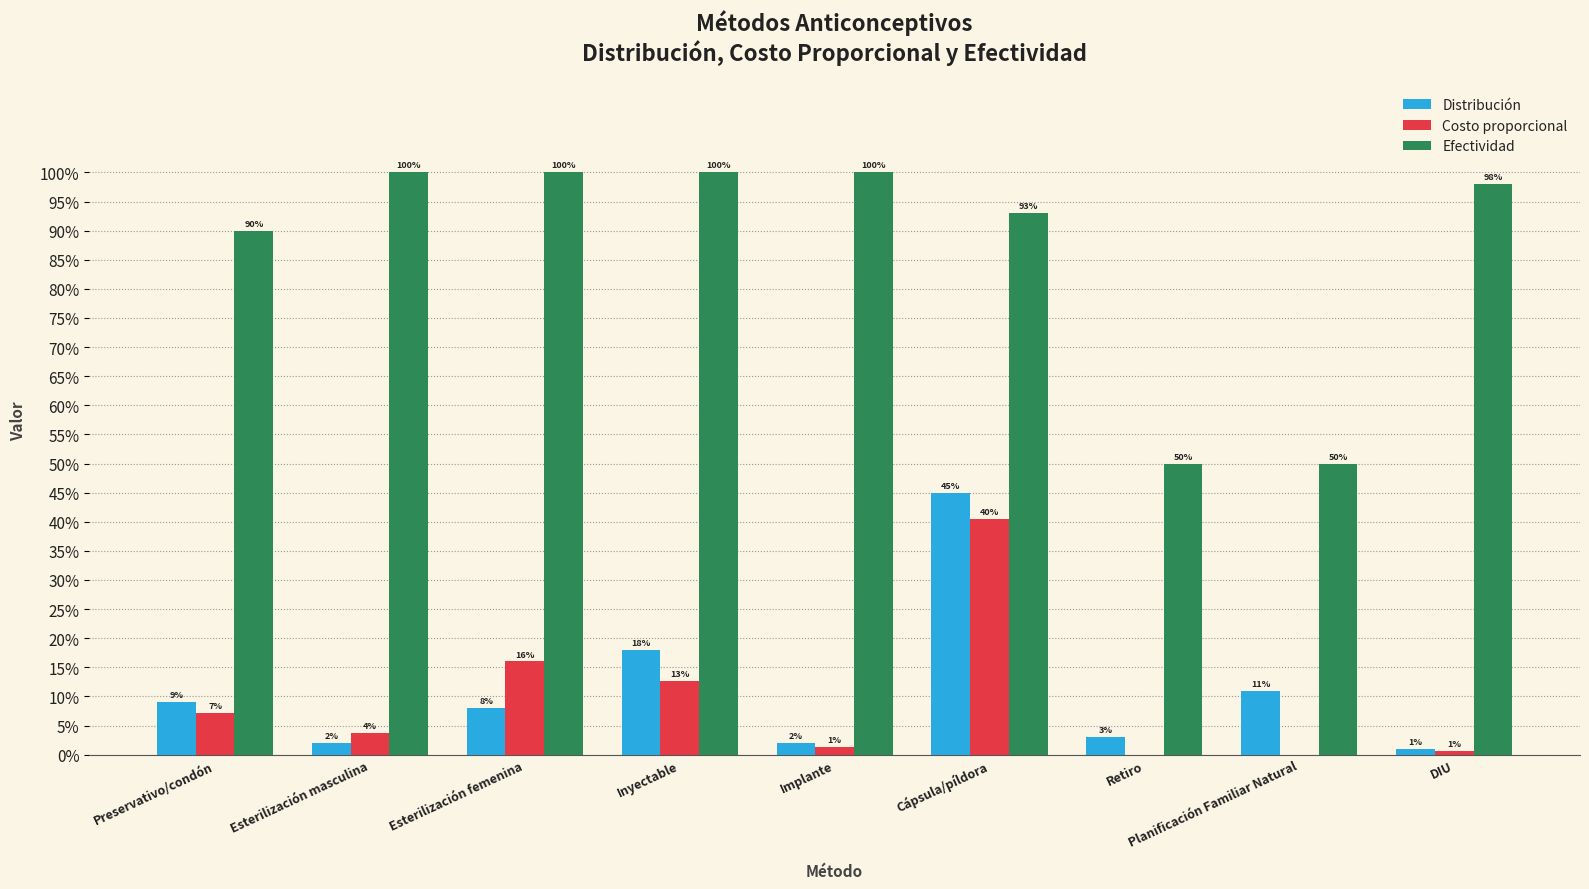

What is the label of the 5th bar from the left?

Implante